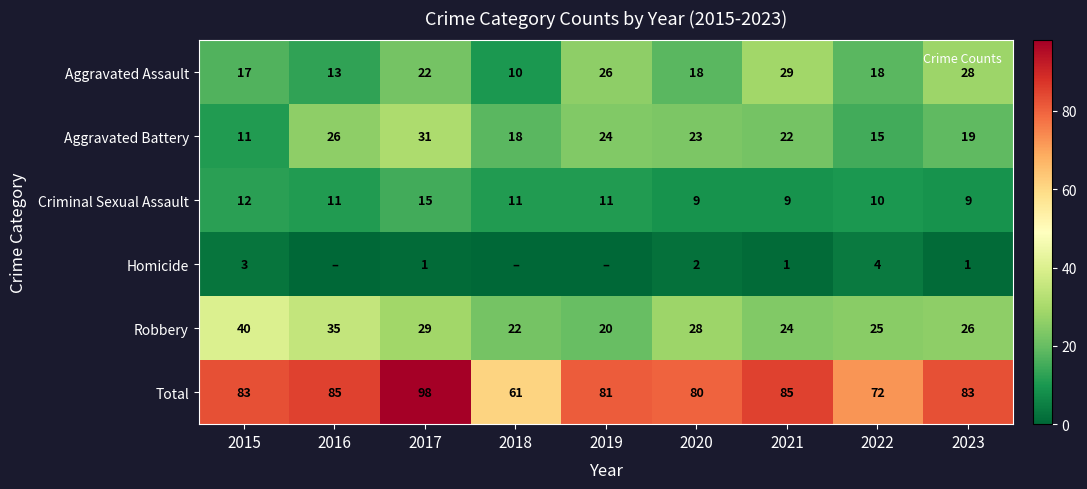

How many values in the Homicide series exceed 1?

3